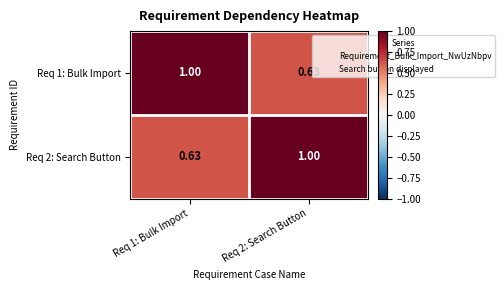

What is the total value across all series at Req 1: Bulk Import?

1.6